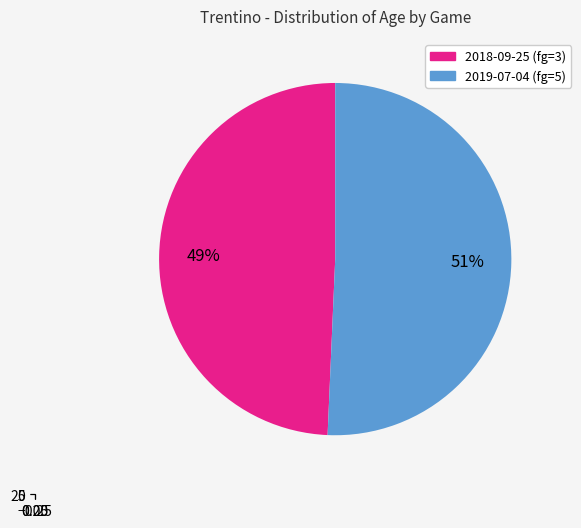

What percentage is the 2019-07-04 (fg=5) slice, to the nearest percent?

51%